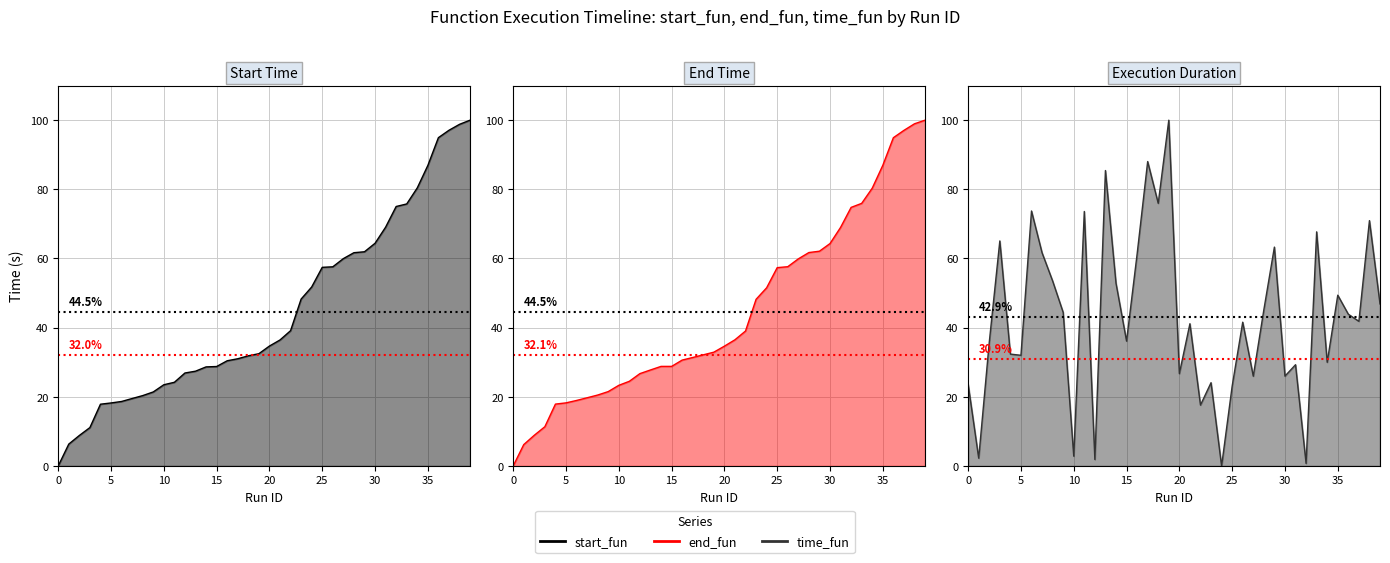

What is the approximate value of end_fun at 3?

11.4